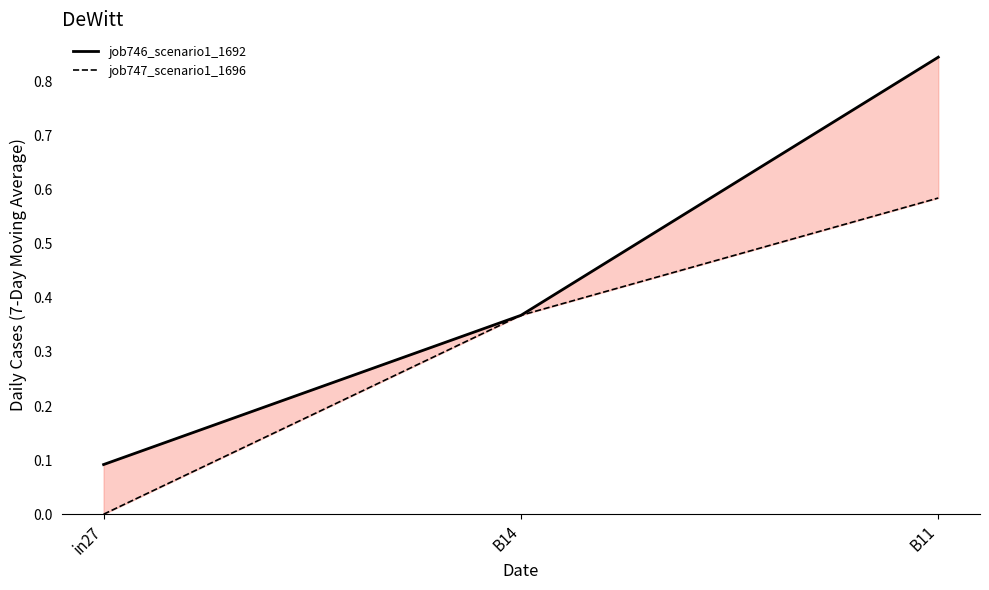

Between B11 and in27, which is larger?

B11